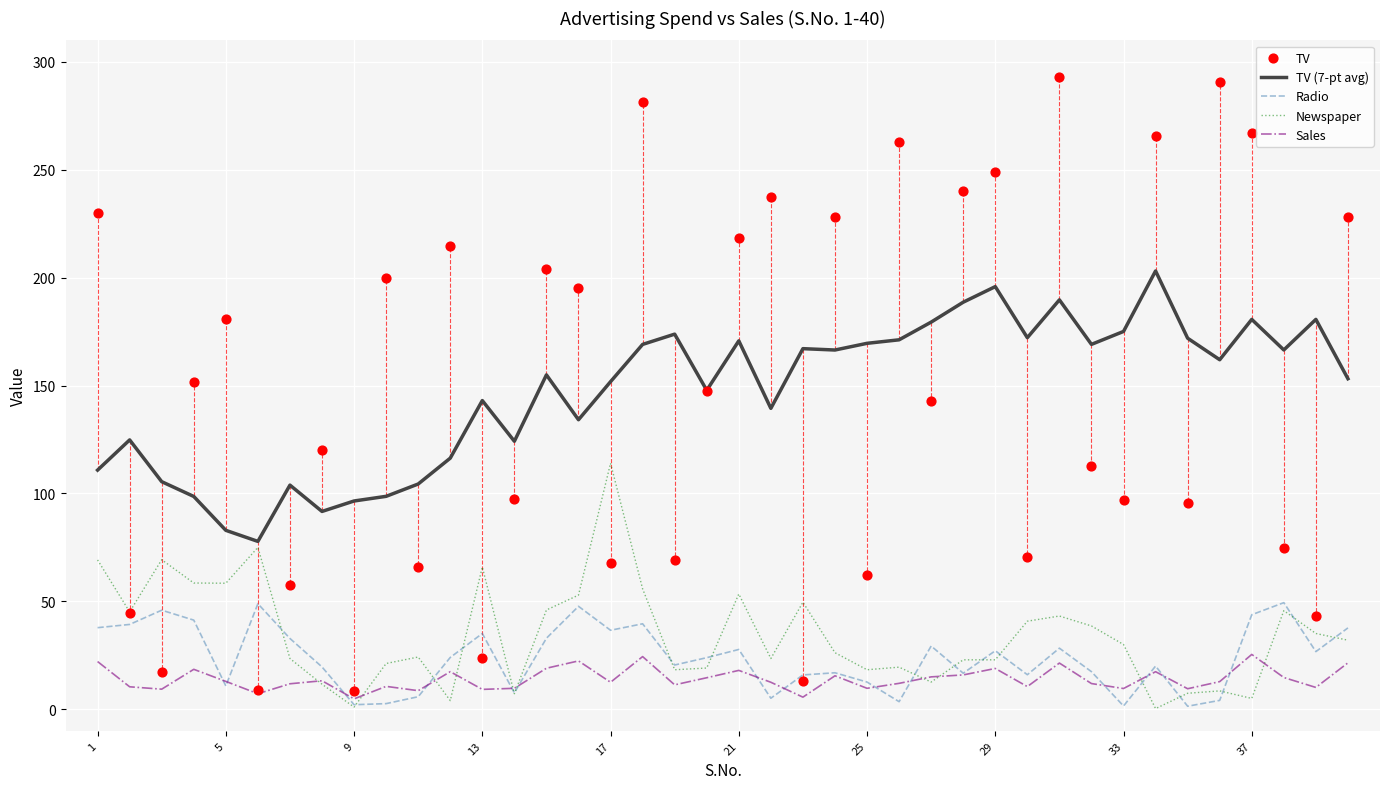

True or false: TV (7-pt avg) and Radio cross at least once.

False